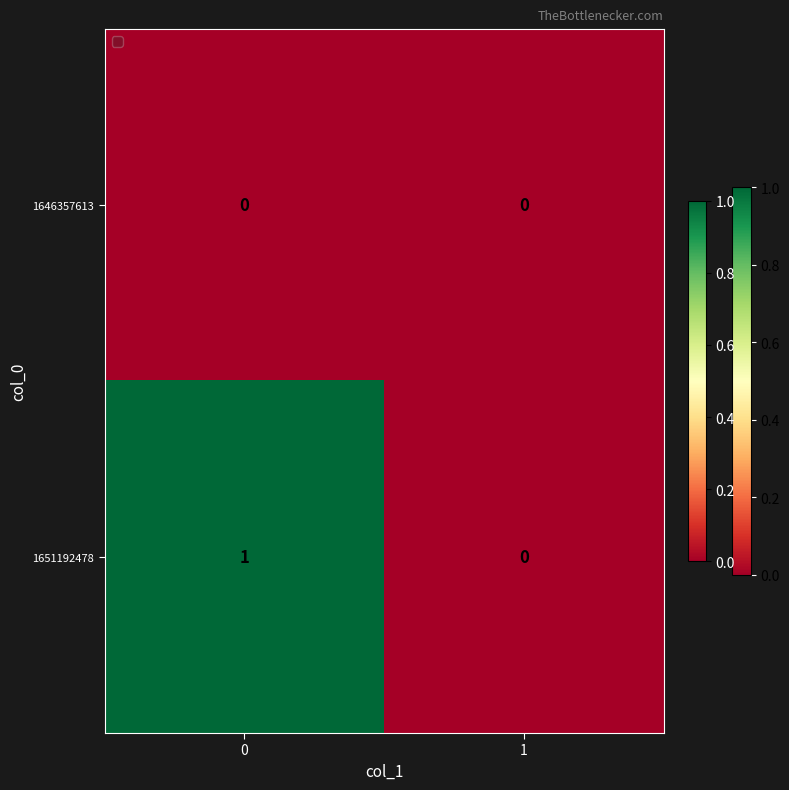

The value of 1651192478 at 1 is 0. True or false?

True